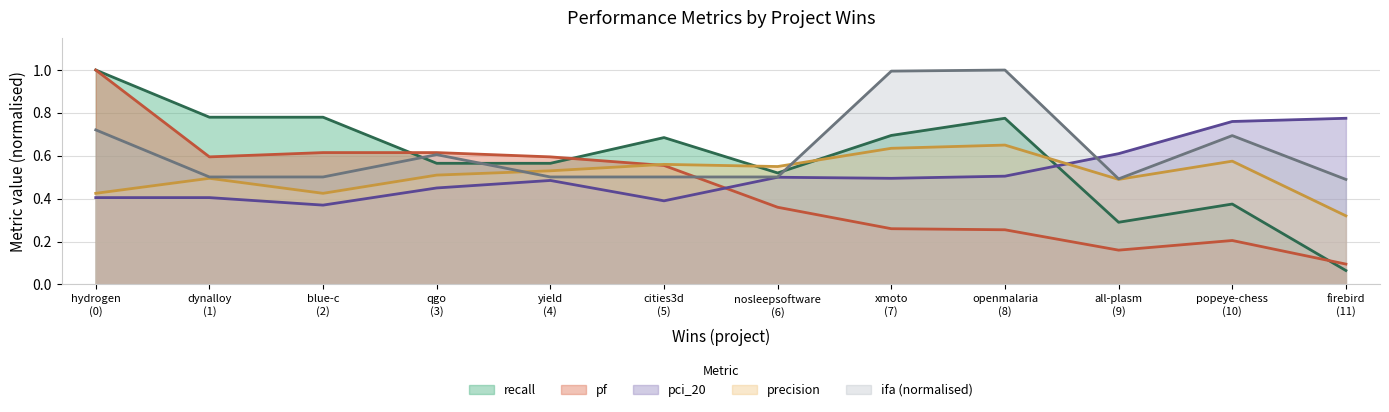

Which series has the widest spread of values?

recall